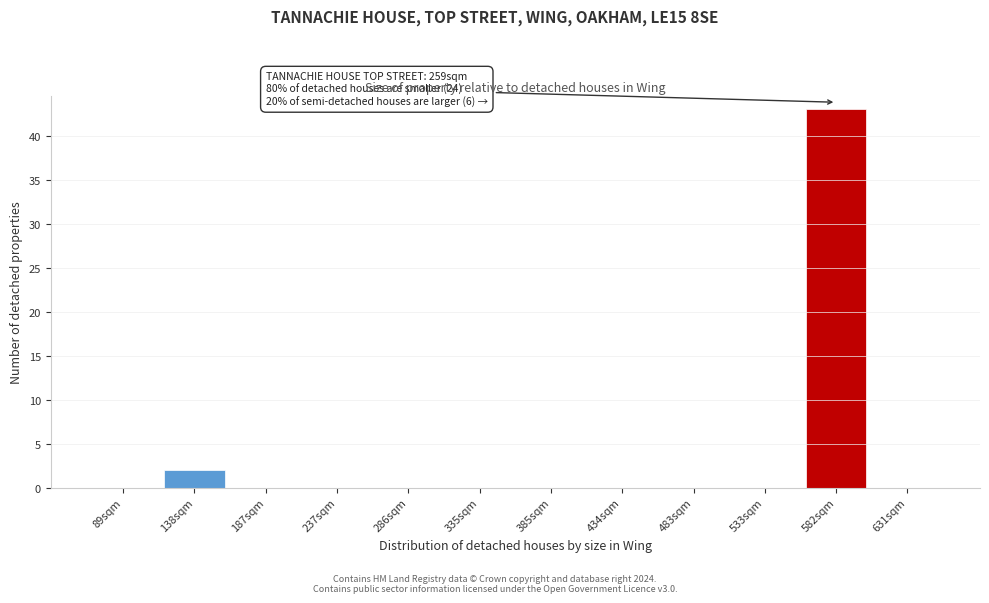

Reading left to right, list all the values displayed in this chart.

89sqm=0	138sqm=2	187sqm=0	237sqm=0	286sqm=0	335sqm=0	385sqm=0	434sqm=0	483sqm=0	533sqm=0	582sqm=43	631sqm=0